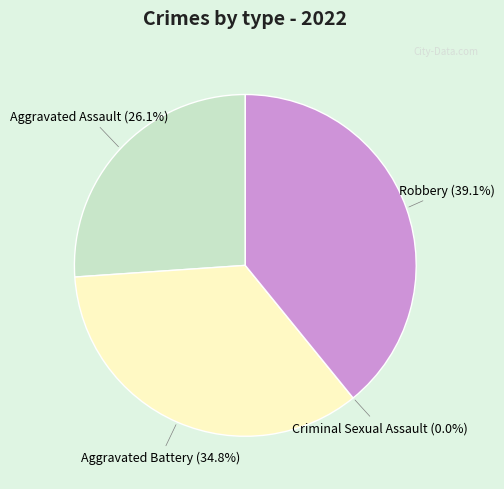

Does Aggravated Assault account for over 50% of the chart?

No